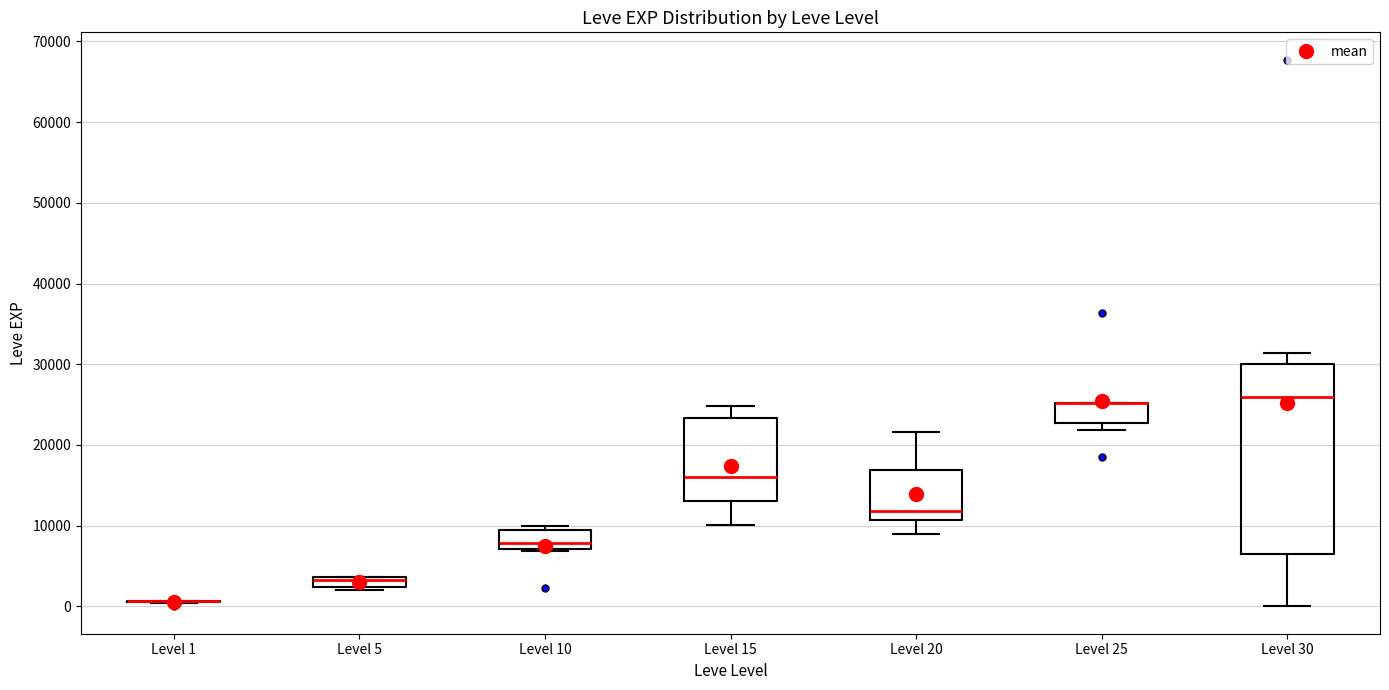

Comparing the boxes themselves (not the whiskers), which one is the tallest?

Level 30